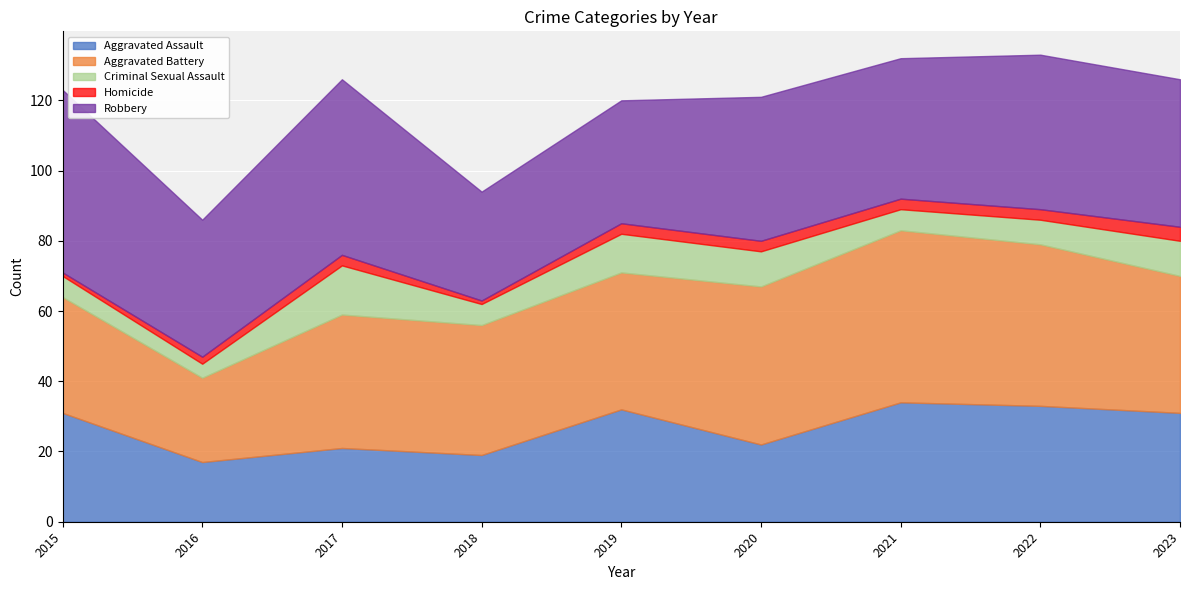

Between 2022 and 2015, which is larger?

2022